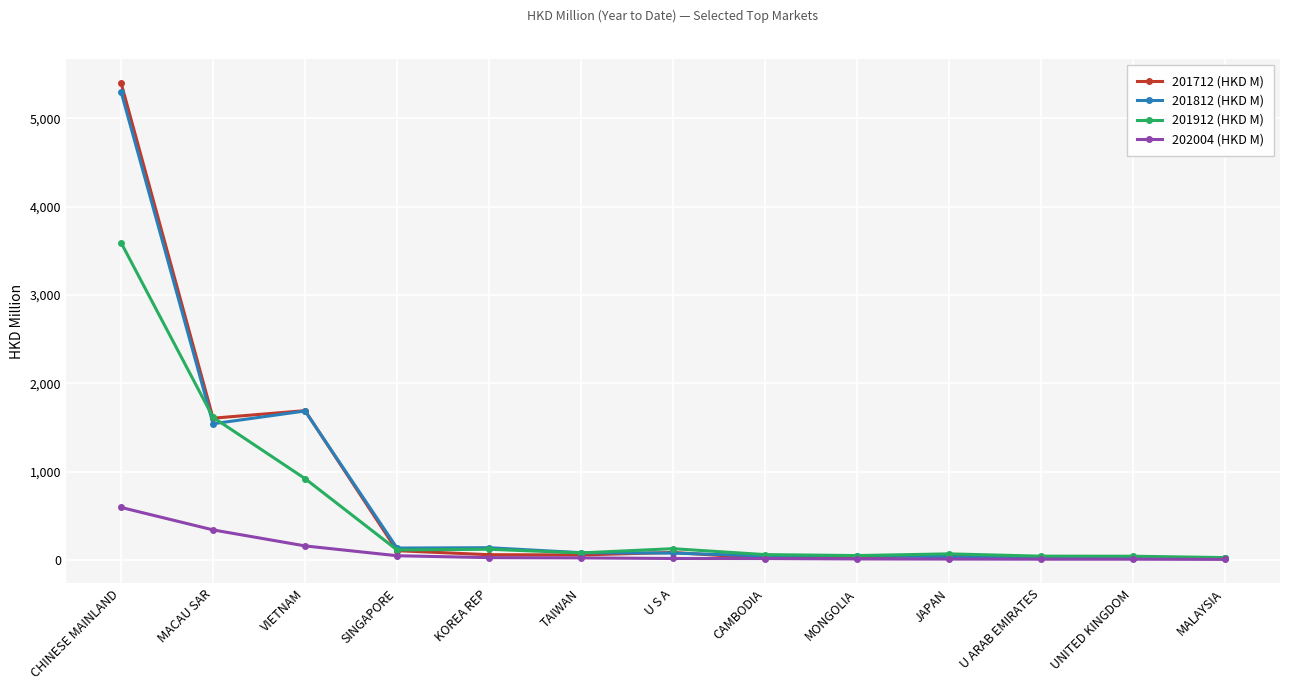

How many data points in 202004 (HKD M) are less than 18?

5